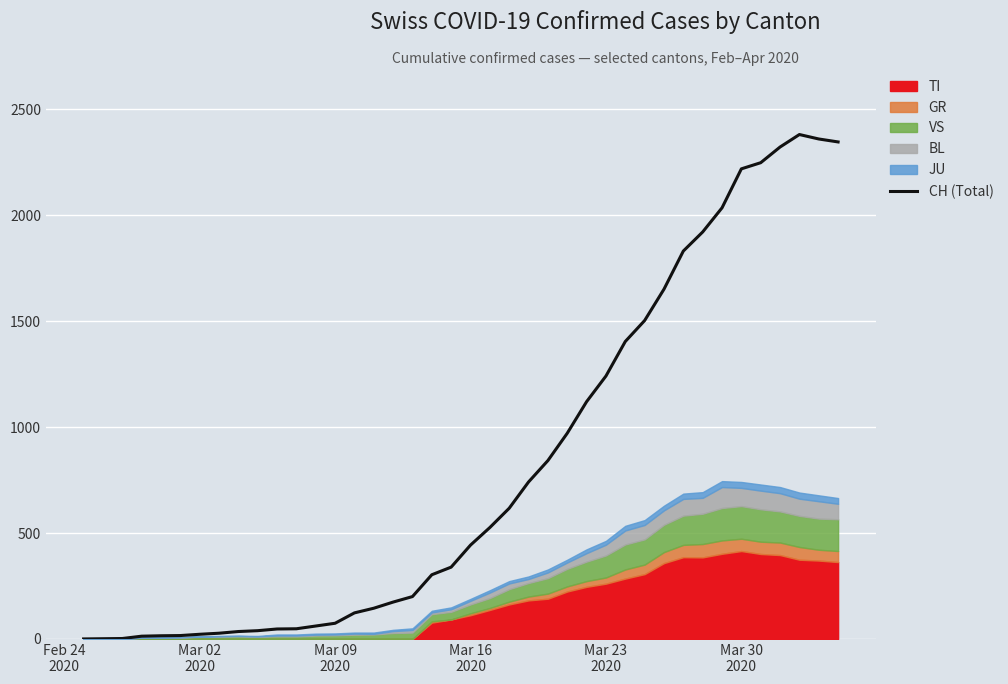

What is the maximum value for CH (Total)?

2381